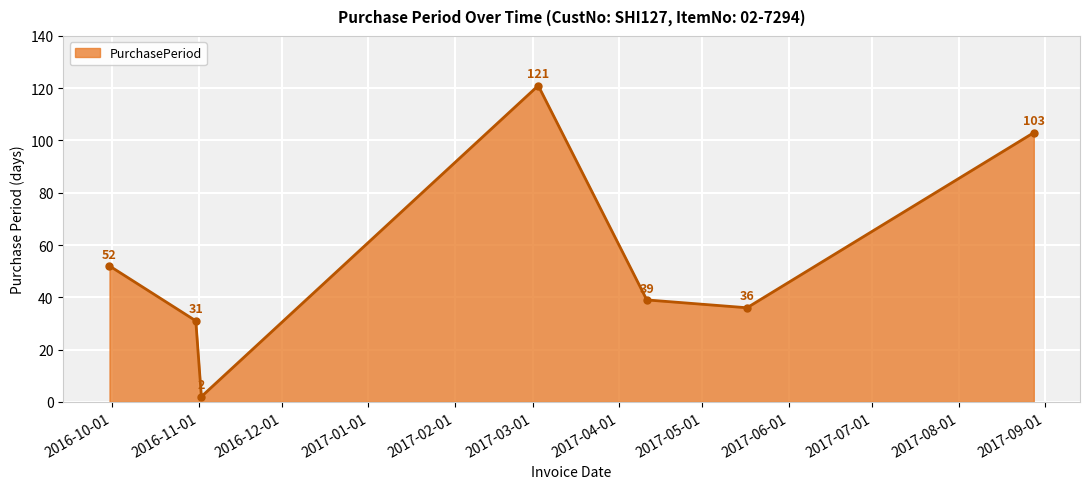

How many series are shown in this chart?

1